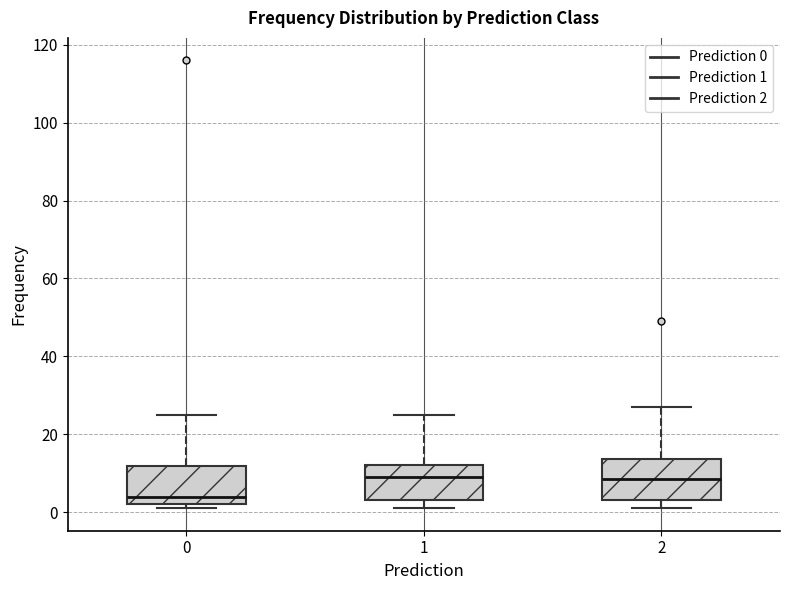

Where is the upper edge of the box at x = 1 on the y-axis? The values are not printed on the chart, so give them approximately, as read against the axis.

12